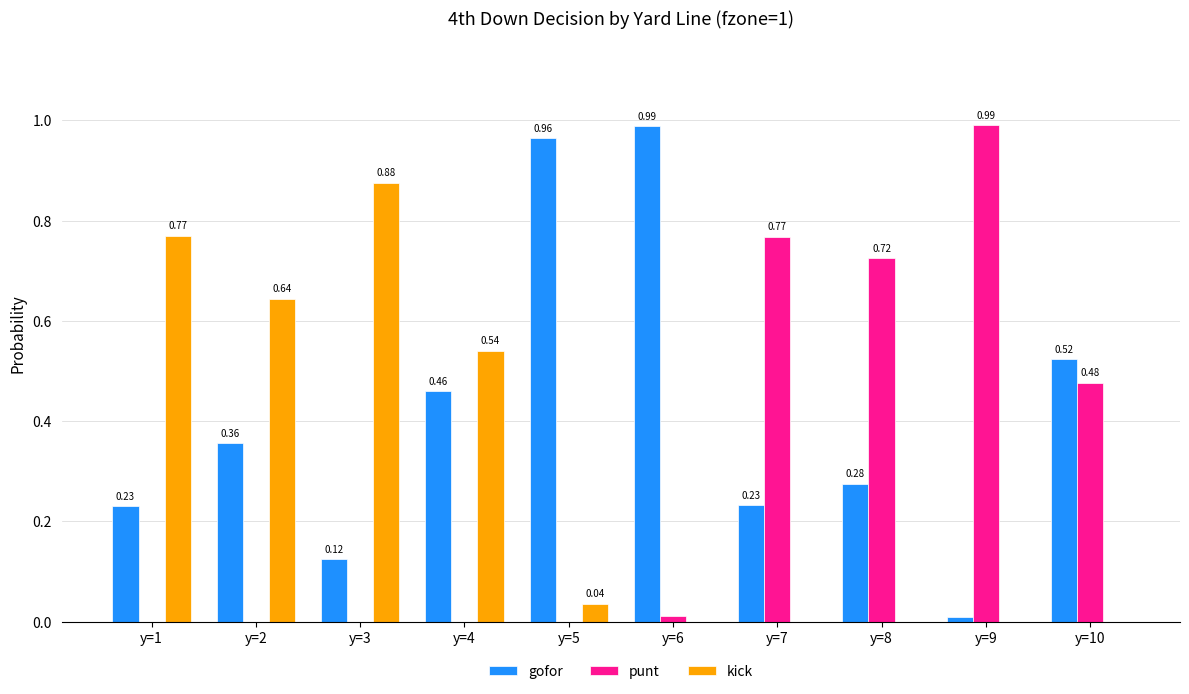

Is the value of gofor at y=8 greater than the value of kick at y=4?

No